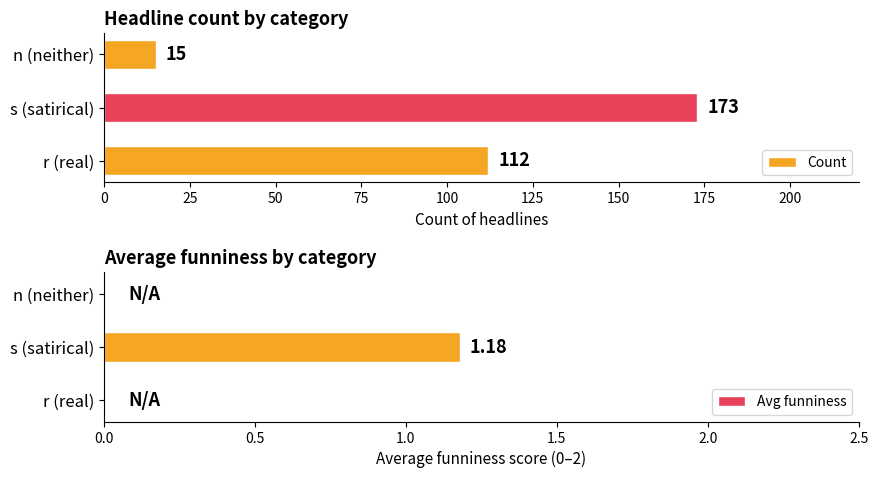

What is the approximate value of Count at r (real), to the nearest 50?

100